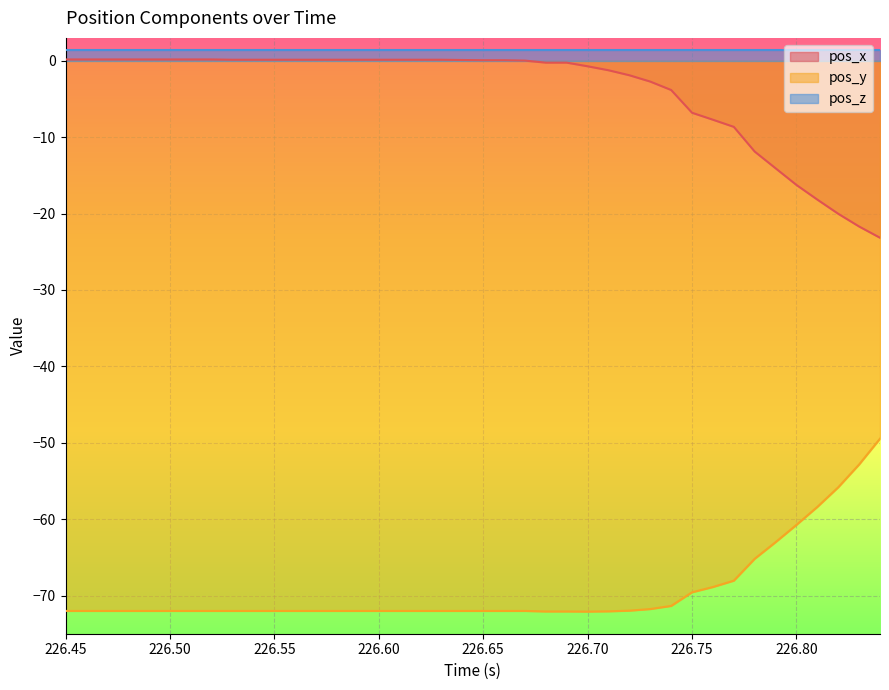

Does the chart display data point markers on the line(s)?

No